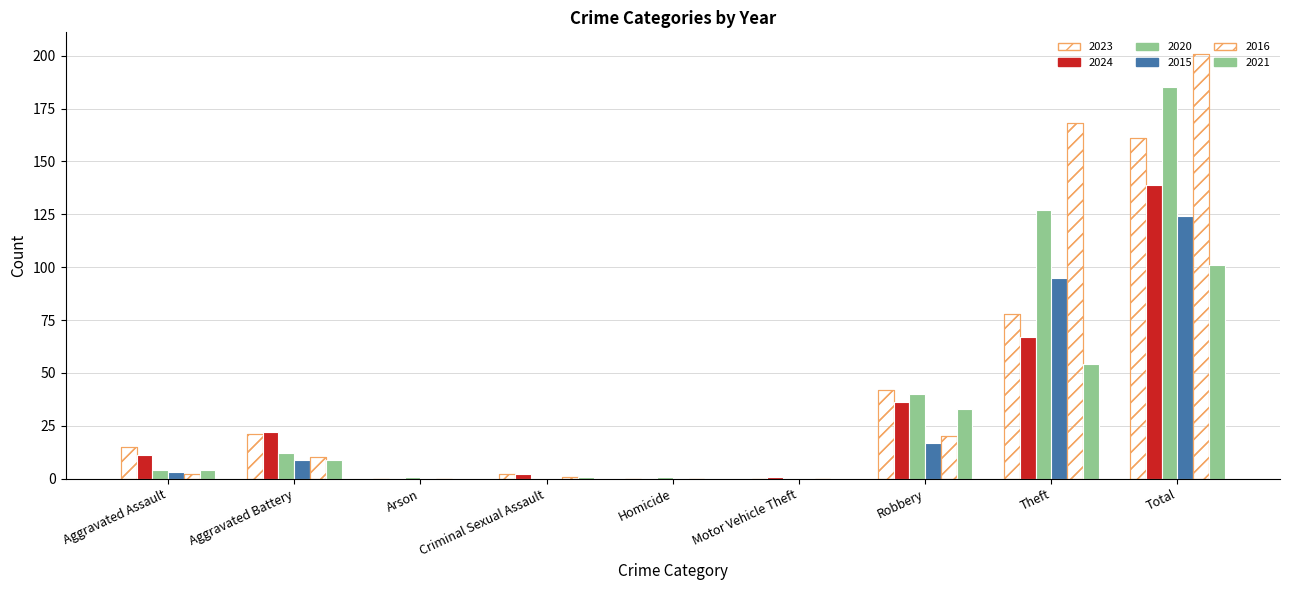

Reading left to right, list all the values displayed in this chart.

2023: Aggravated Assault=15	Aggravated Battery=21	Arson=0	Criminal Sexual Assault=2	Homicide=0	Motor Vehicle Theft=0	Robbery=42	Theft=78	Total=161
2024: Aggravated Assault=11	Aggravated Battery=22	Arson=0	Criminal Sexual Assault=2	Homicide=0	Motor Vehicle Theft=1	Robbery=36	Theft=67	Total=139
2020: Aggravated Assault=4	Aggravated Battery=12	Arson=1	Criminal Sexual Assault=0	Homicide=1	Motor Vehicle Theft=0	Robbery=40	Theft=127	Total=185
2015: Aggravated Assault=3	Aggravated Battery=9	Arson=0	Criminal Sexual Assault=0	Homicide=0	Motor Vehicle Theft=0	Robbery=17	Theft=95	Total=124
2016: Aggravated Assault=2	Aggravated Battery=10	Arson=0	Criminal Sexual Assault=1	Homicide=0	Motor Vehicle Theft=0	Robbery=20	Theft=168	Total=201
2021: Aggravated Assault=4	Aggravated Battery=9	Arson=0	Criminal Sexual Assault=1	Homicide=0	Motor Vehicle Theft=0	Robbery=33	Theft=54	Total=101